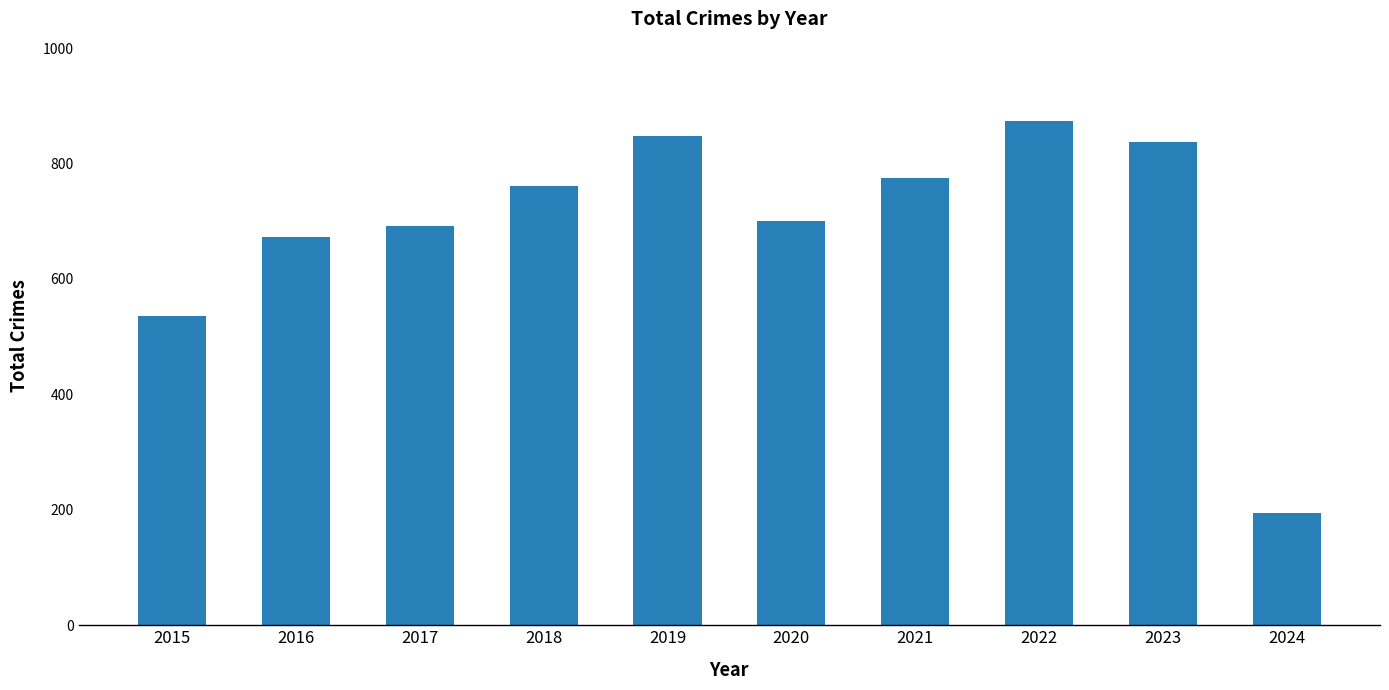

Which label corresponds to the smallest value in the chart?

2024